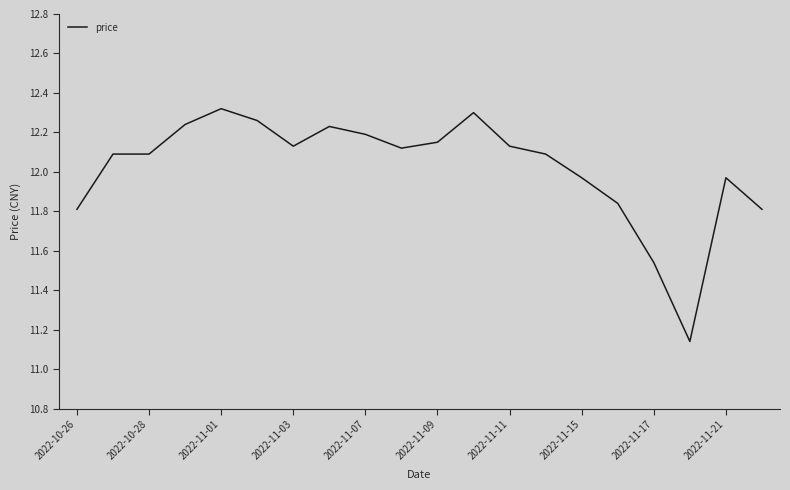

What is the difference between the maximum and minimum values?

1.2